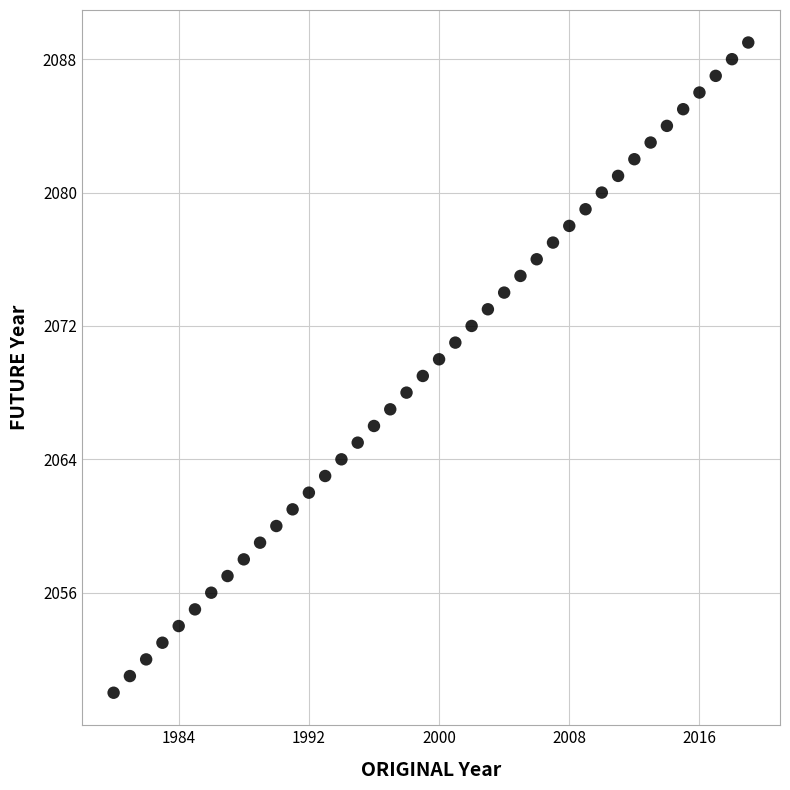

What is the range of X values (max minus min)?

39